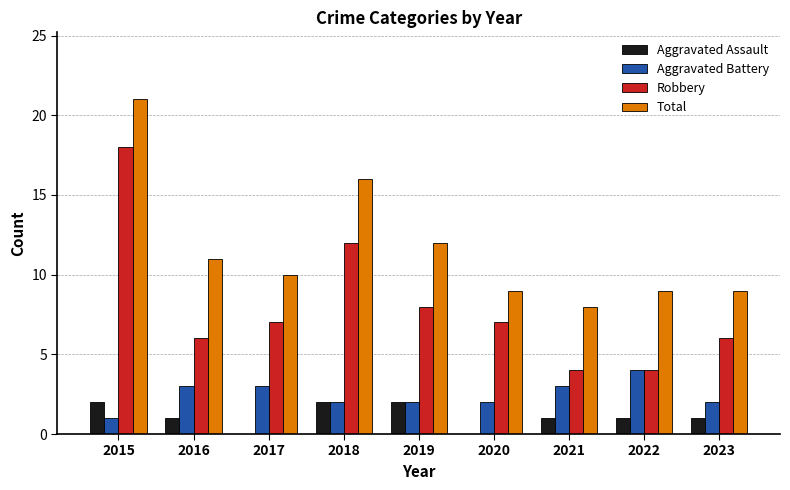

At which category is the sum across all series the highest?

2015